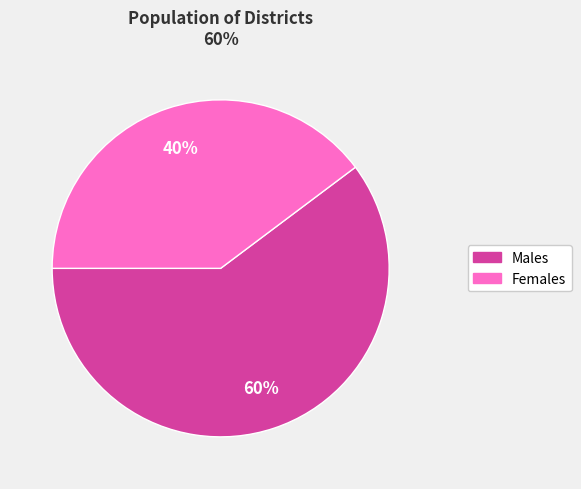

Is there any slice that represents more than half of the pie?

Yes